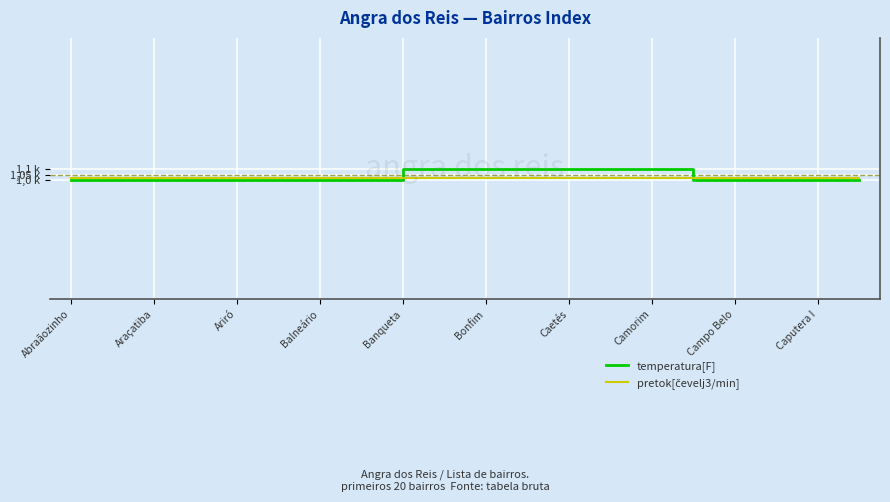

How many series are shown in this chart?

2